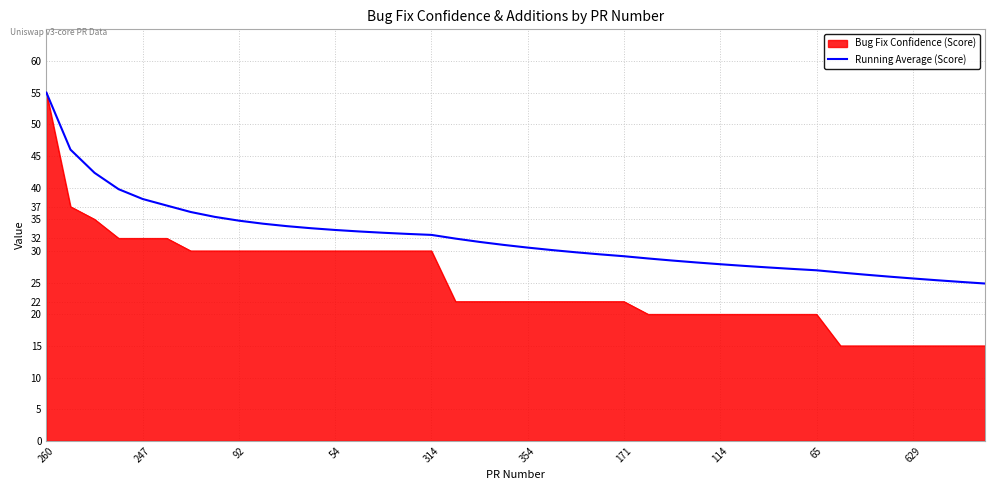

What is the minimum value shown in the chart?

15.0